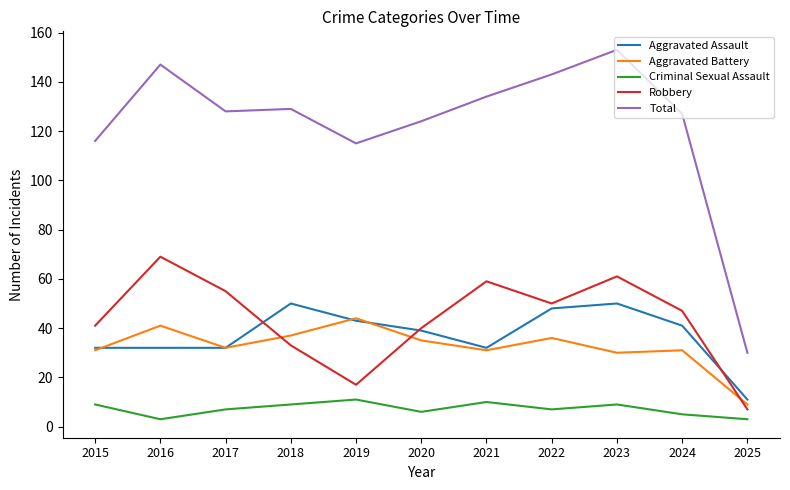

What is the difference between the maximum and minimum values in the Aggravated Assault series?

39